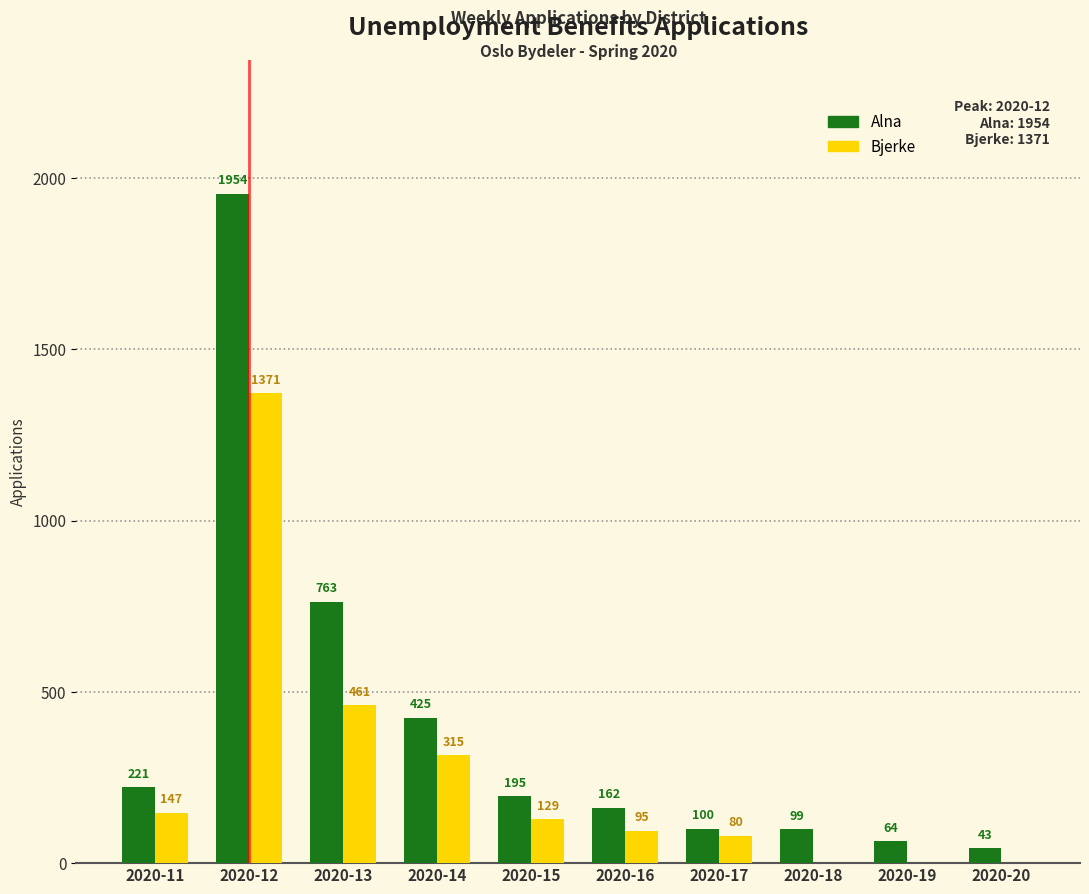

Where is Bjerke nearest to the value 685?

2020-13